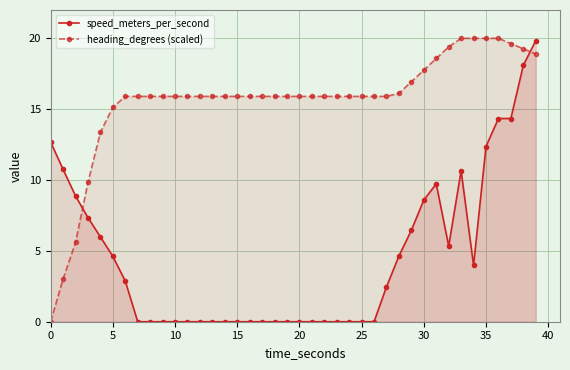

What is the maximum value for heading_degrees (scaled)?

20.0